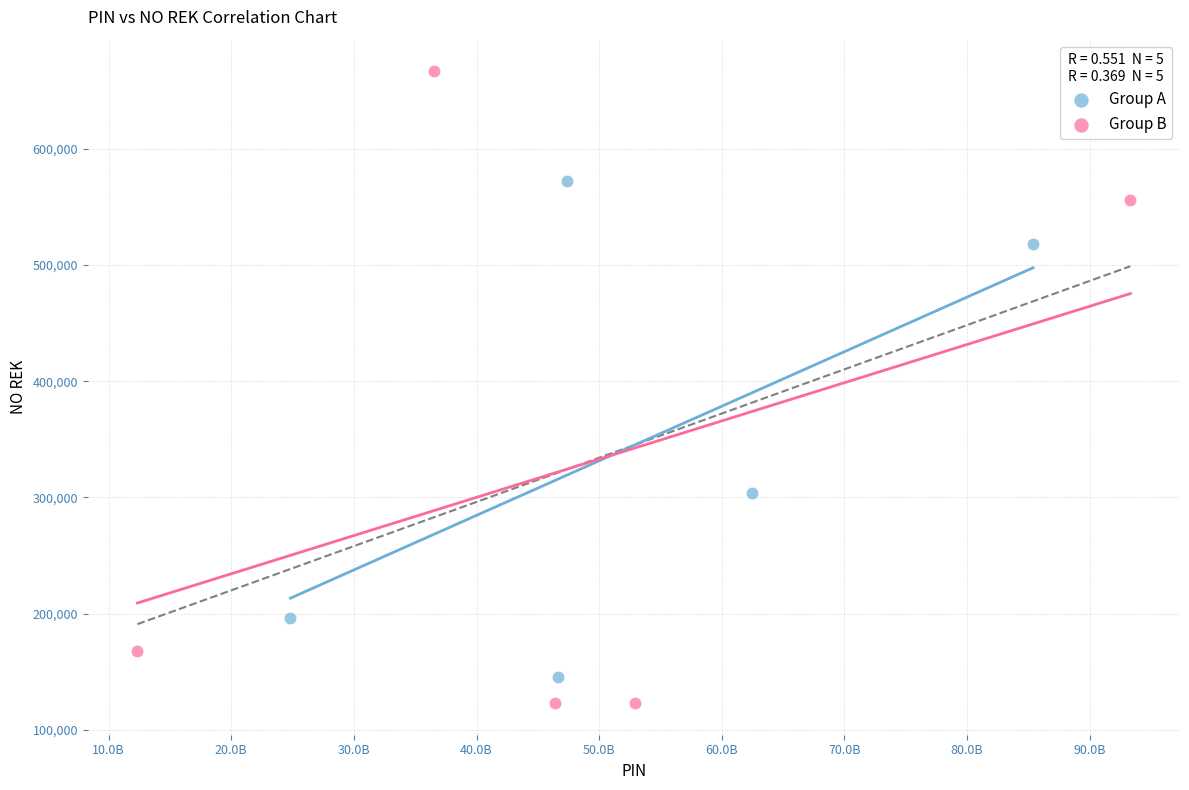

Which series contains the highest Y value?

Group B